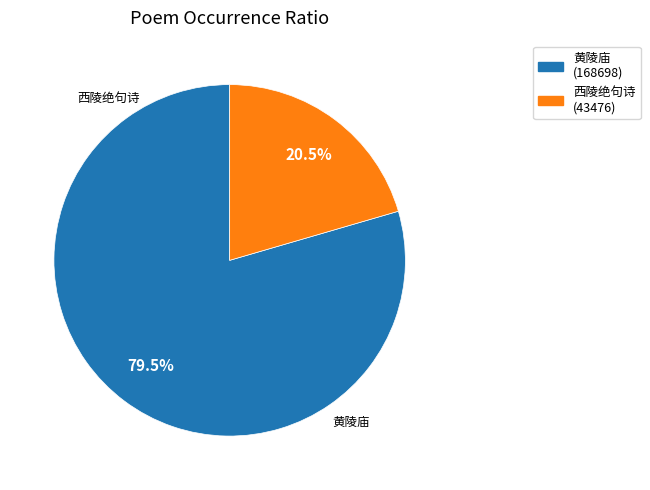

Does any single category account for the majority?

Yes